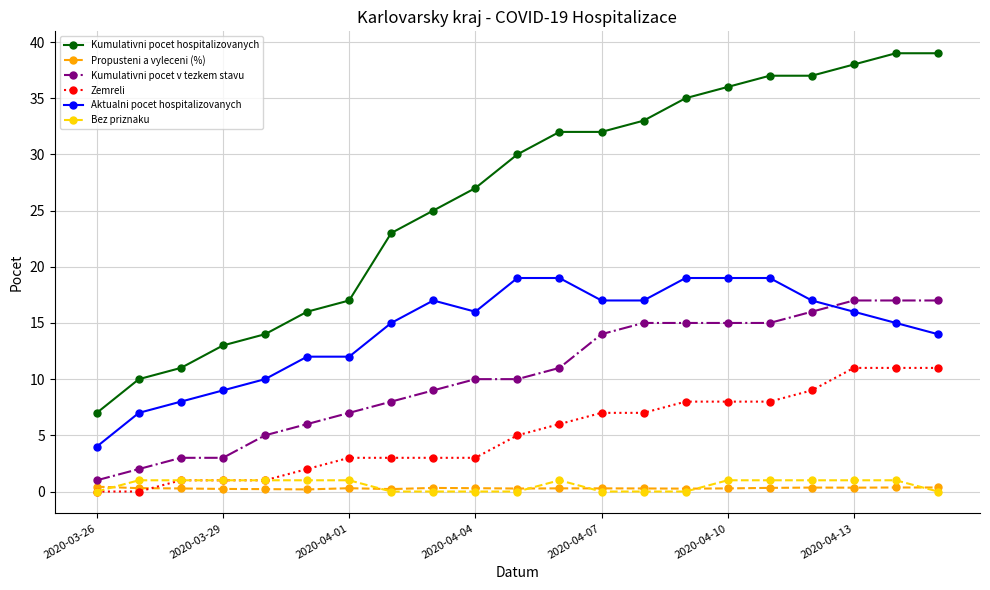

Which series has the widest spread of values?

Kumulativni pocet hospitalizovanych